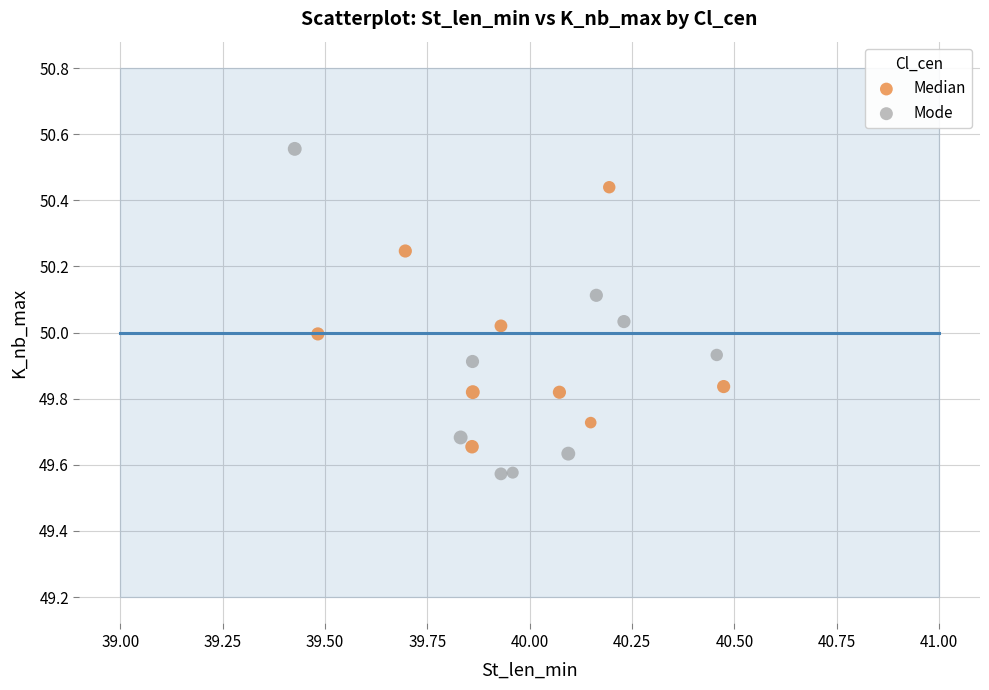

Which series reaches the minimum Y coordinate?

Mode